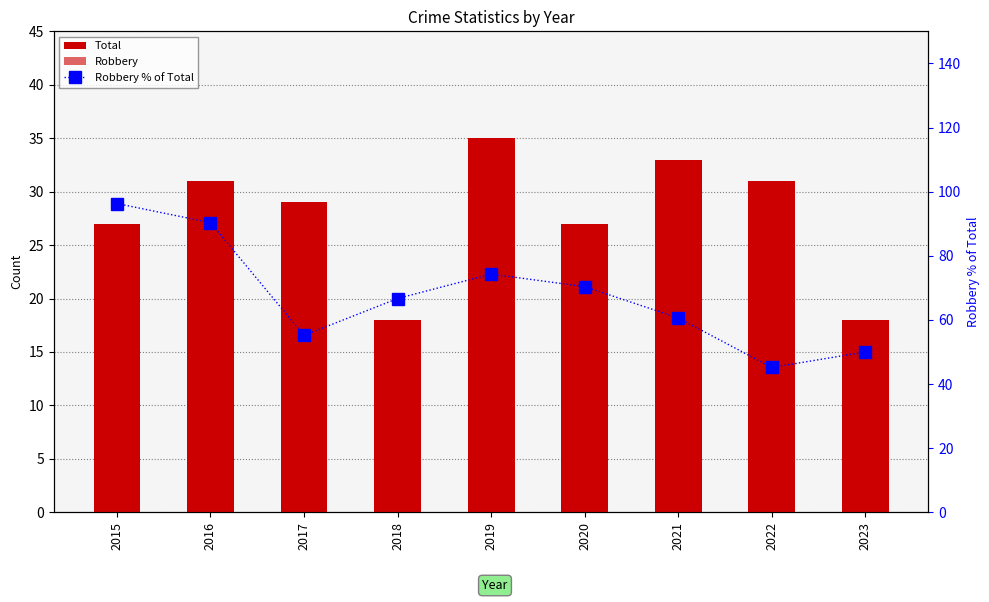

Rank the series by their average value, from highest to lowest.

Robbery % of Total, Total, Robbery